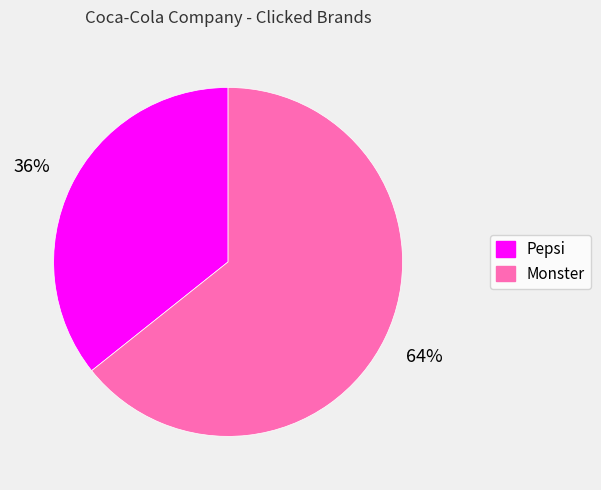

Which slice represents more than half of the pie?

Monster